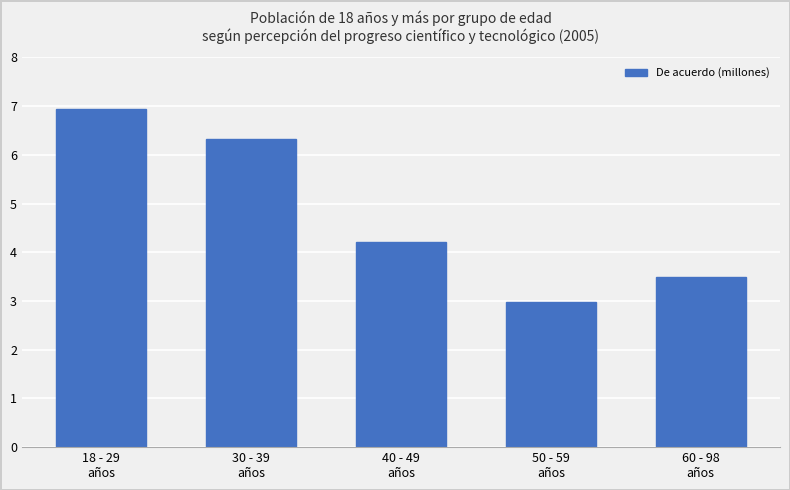

What is the difference between the maximum and second lowest values?

3.4